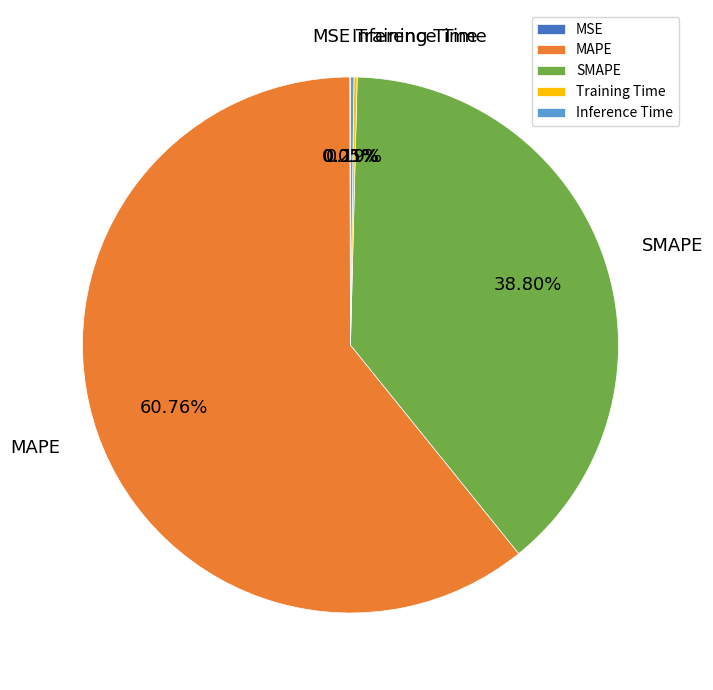

To the nearest percent, what percentage of the pie is SMAPE?

39%